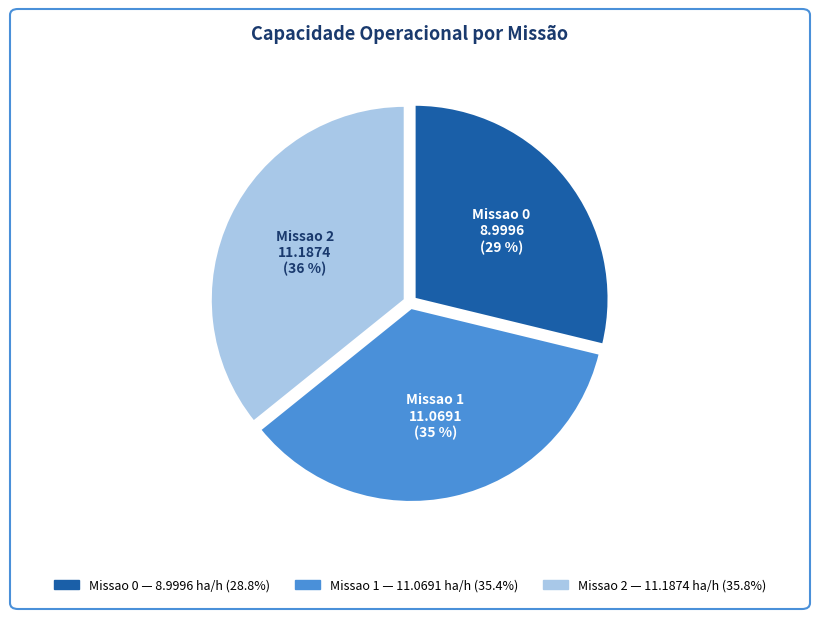

What percentage is the Missao 2 slice, to the nearest percent?

36%